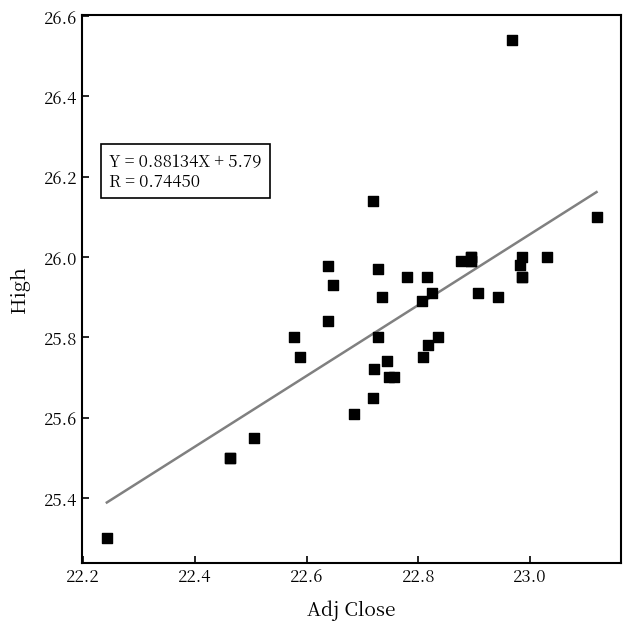

What Y value in the scatter plot is closest to 25?

25.3